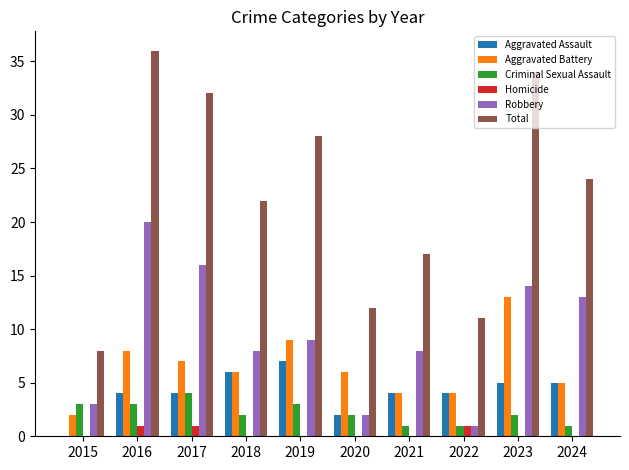

Is it true that Aggravated Battery equals 1 at 2021?

False